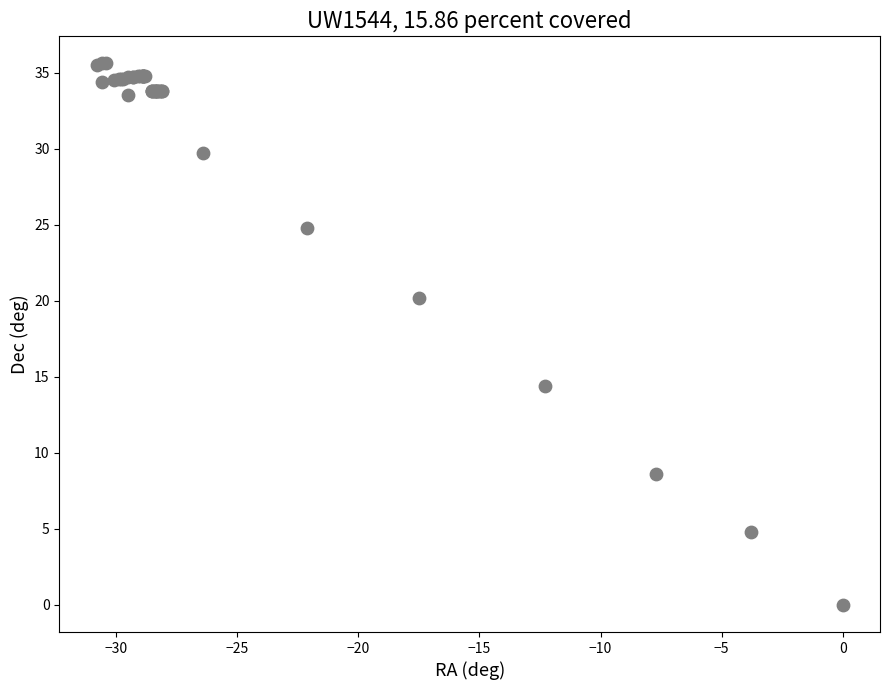

What Y value in the scatter plot is closest to 17?

14.4